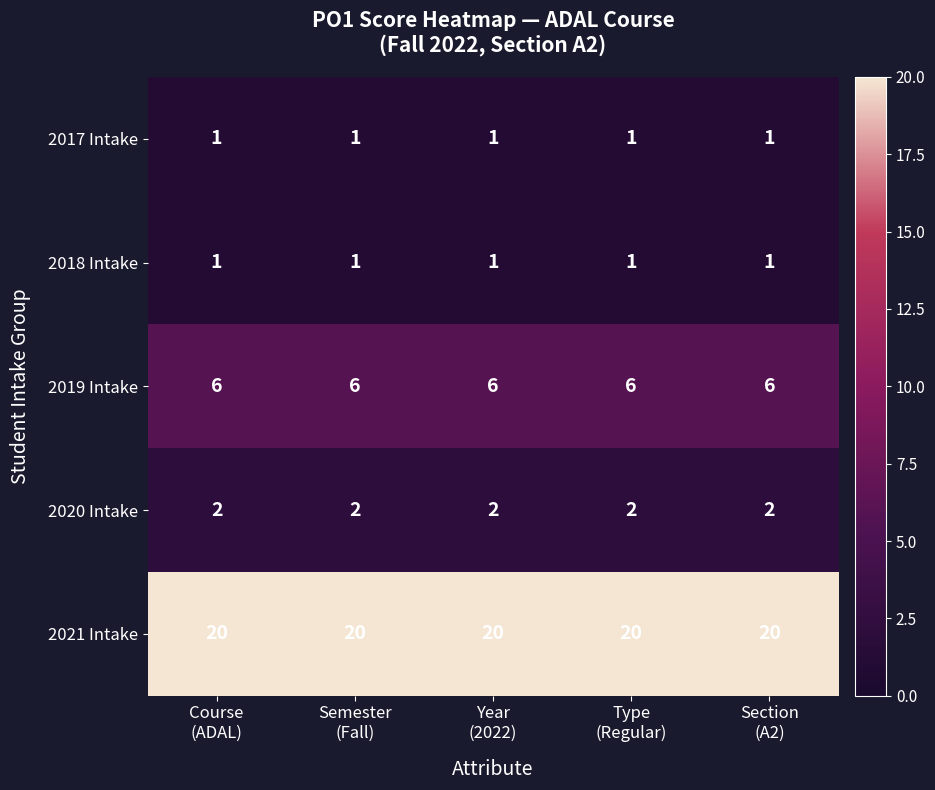

At how many categories does at least one series exceed 9?

5